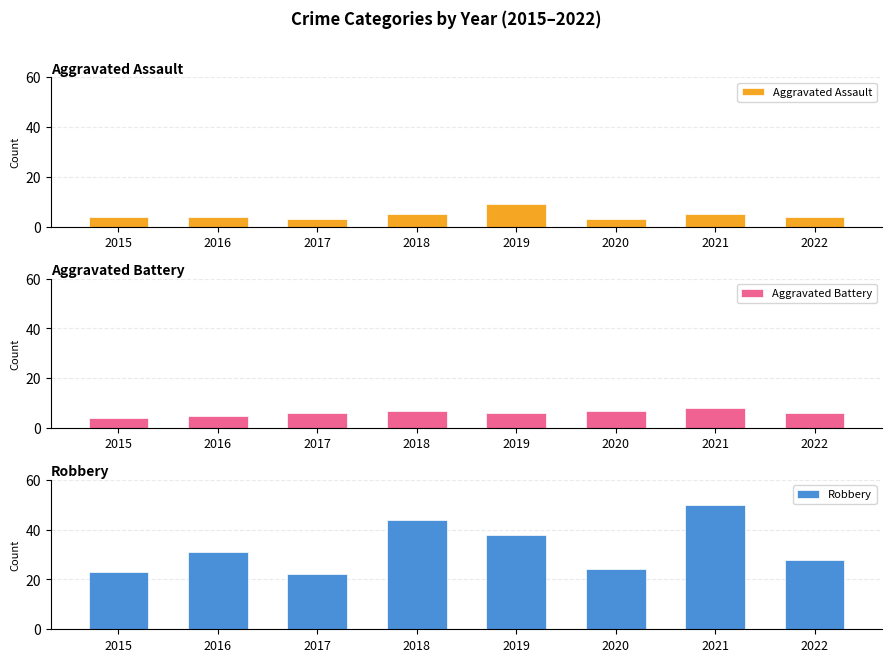

At which label is Robbery closest to 36?

2019